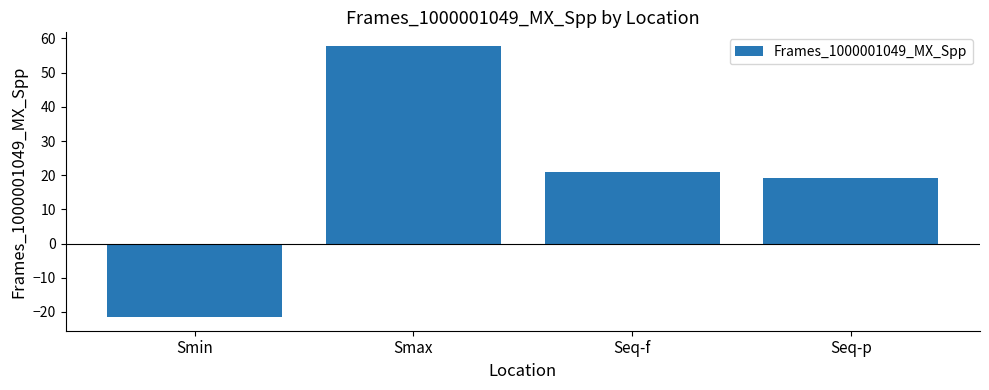

Approximately how many times larger is the value at Seq-p compared to Smax?

0.3